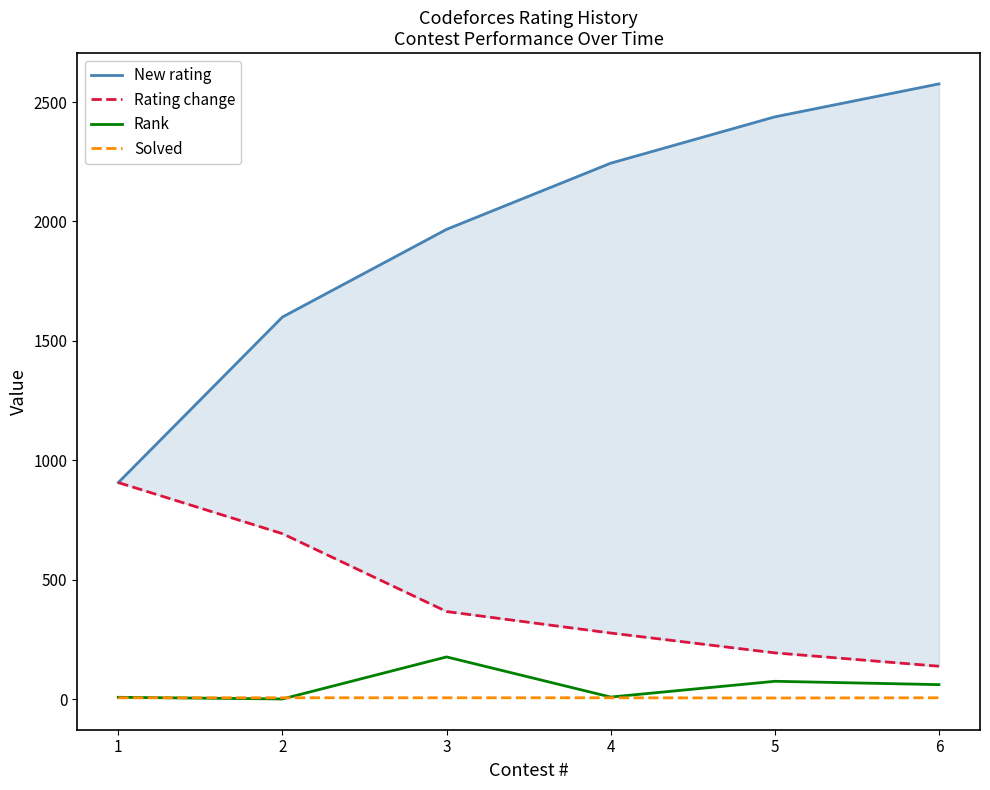

What is the lowest value of the Rating change series?

138